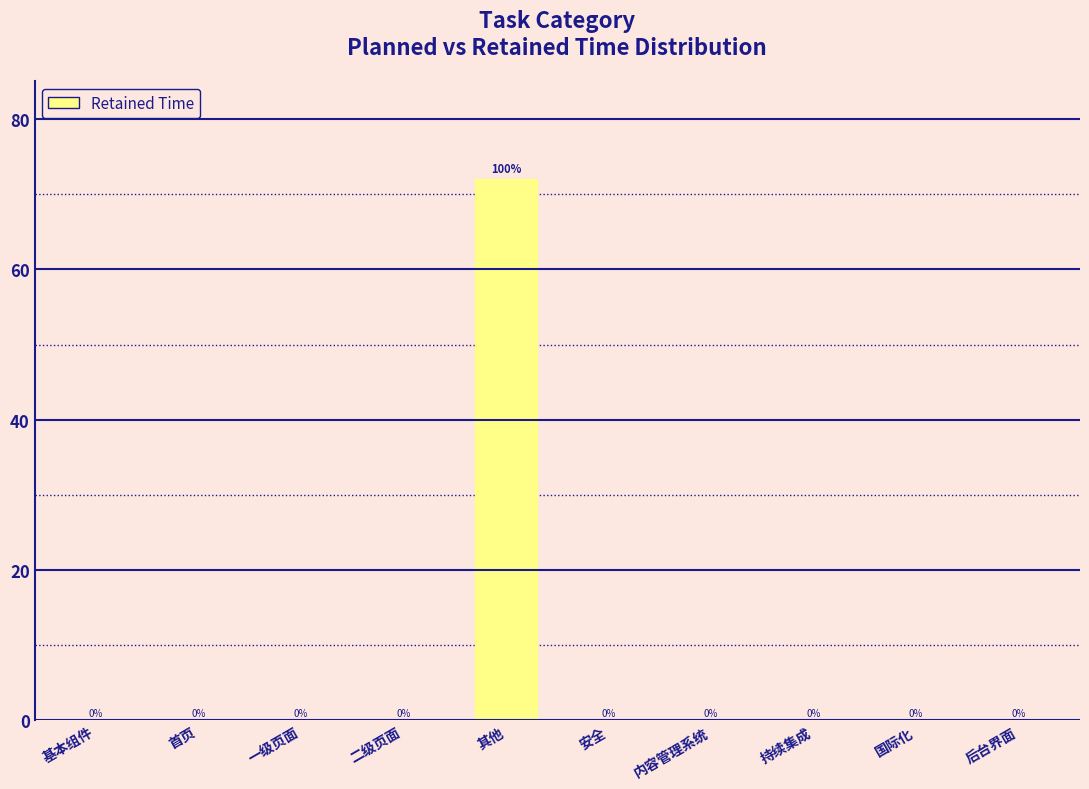

Reading left to right, extract all data points from this chart.

基本组件=0	首页=0	一级页面=0	二级页面=0	其他=72	安全=0	内容管理系统=0	持续集成=0	国际化=0	后台界面=0